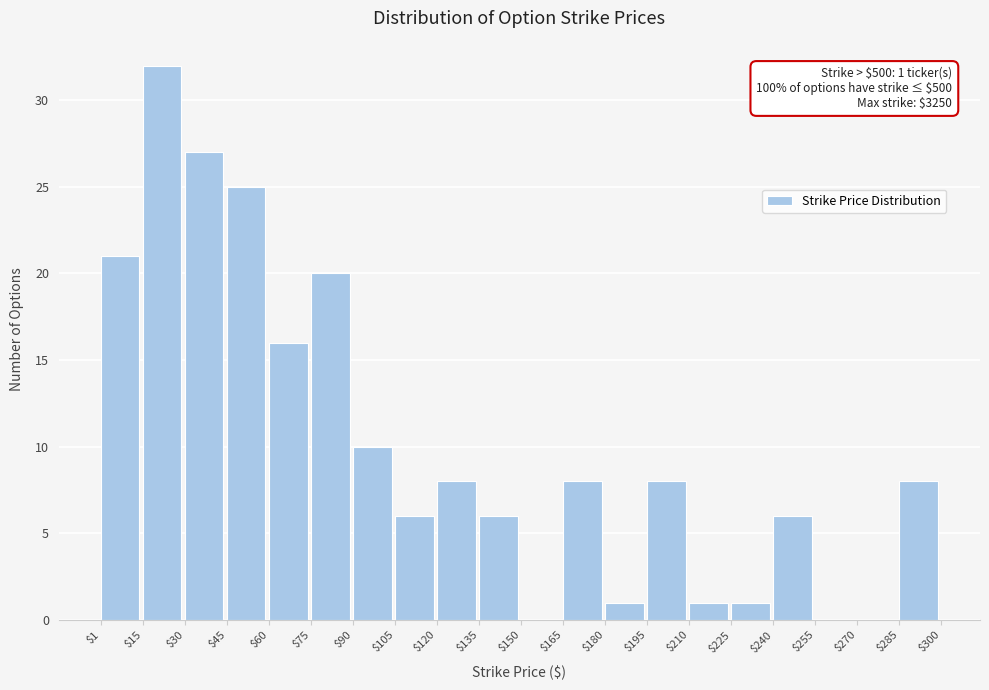

Which range on the x-axis has the tallest bar?

$15 to $30